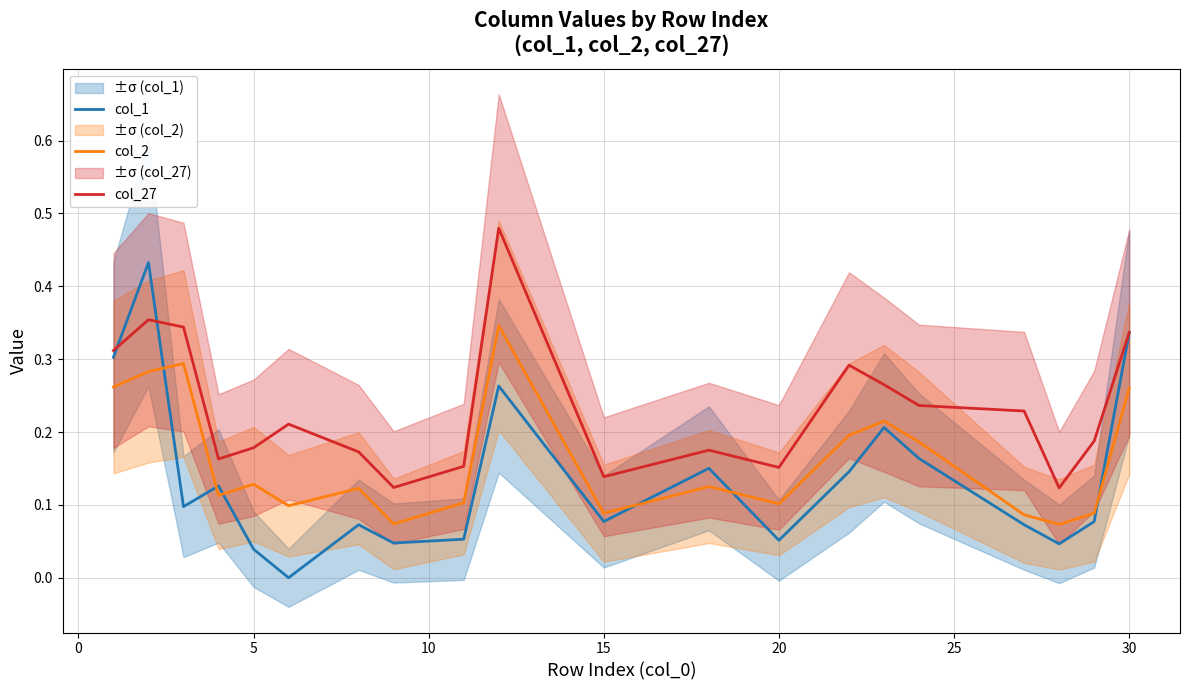

True or false: col_27 and col_2 intersect in this chart.

False